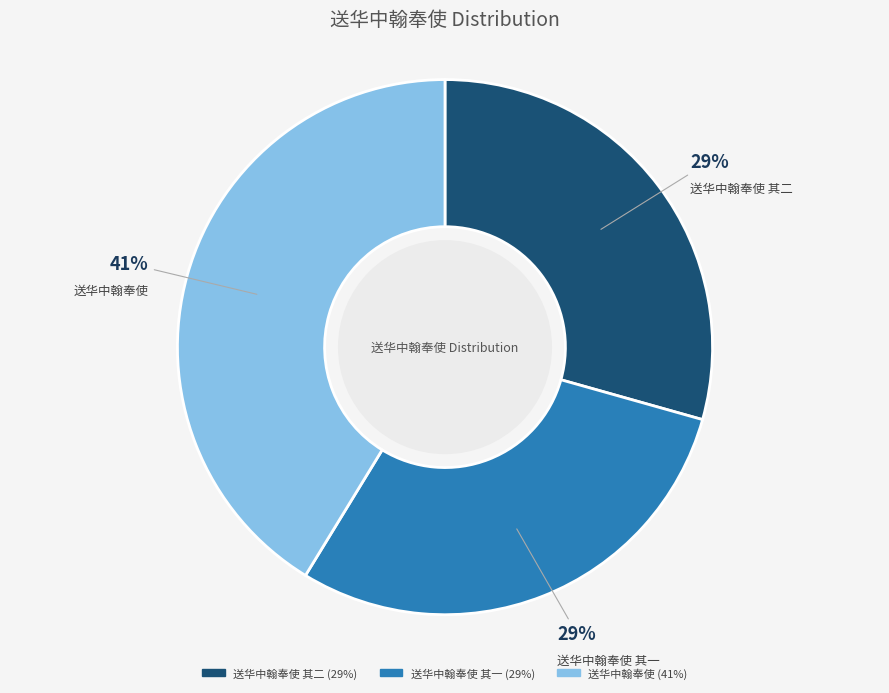

Is there a majority slice in this chart?

No